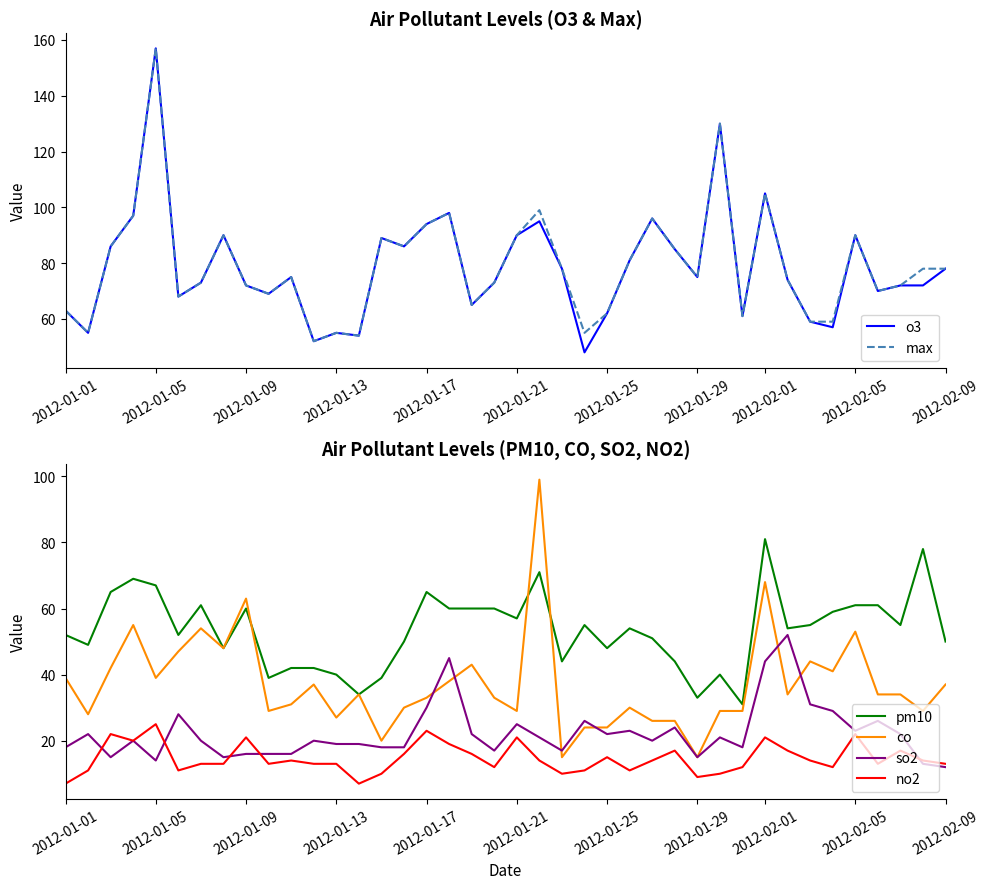

True or false: no2 and pm10 intersect in this chart.

False